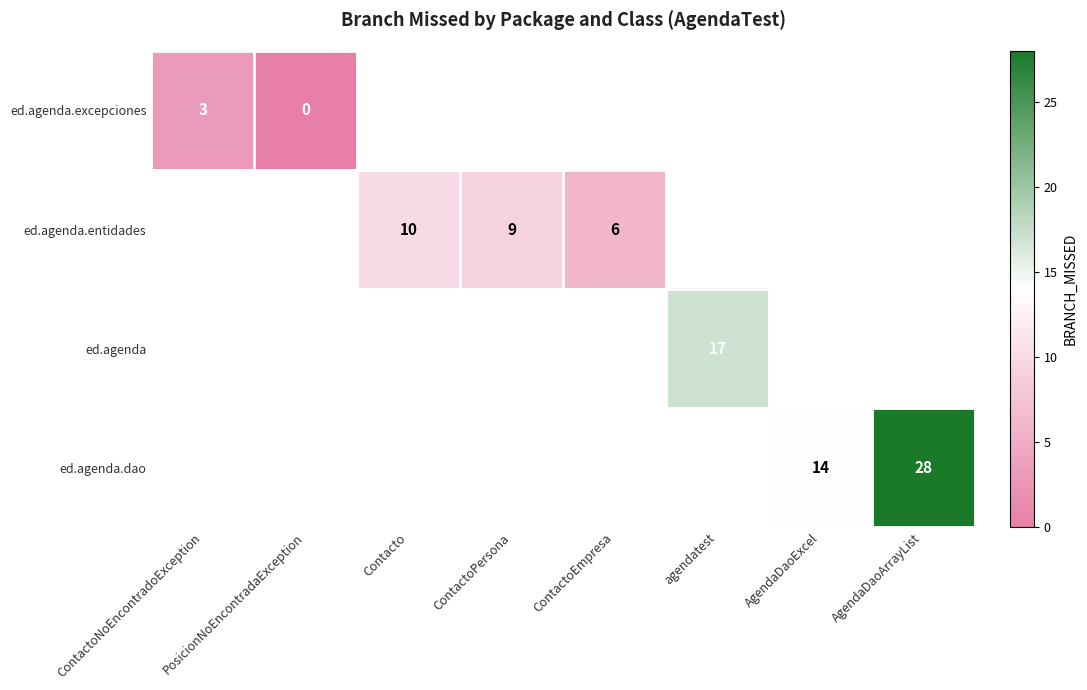

The value of ed.agenda.dao at AgendaDaoArrayList is 15. True or false?

False